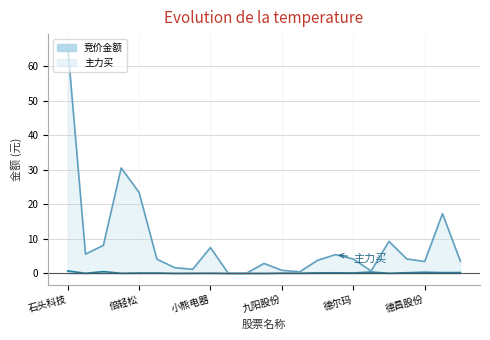

What is the highest value of the 竞价金额 series?

0.7